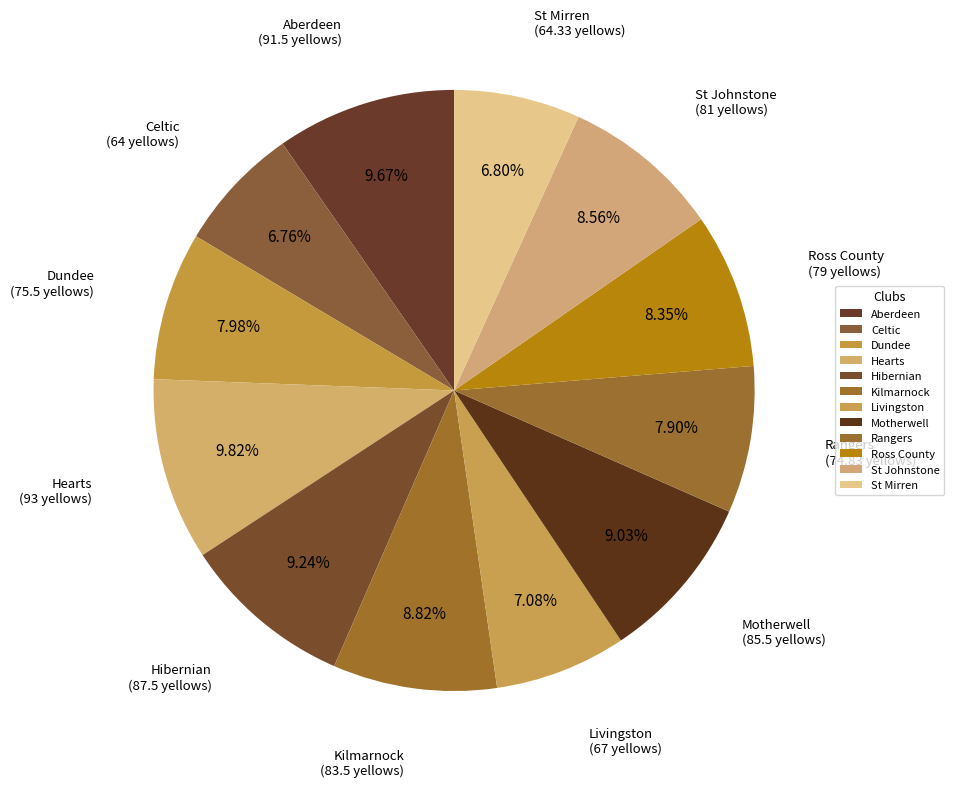

To the nearest percent, what is the average slice percentage?

8%